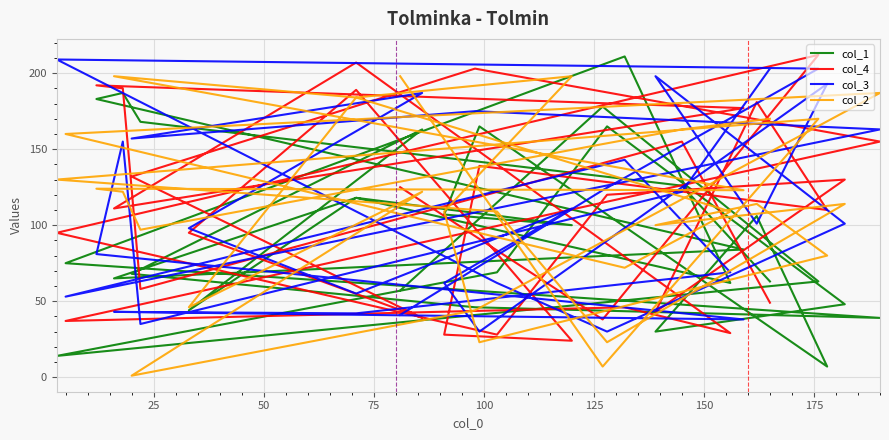

Reading left to right, what are all the values shown in this chart?

col_1: 57	178	63	14	69	165	48	30	106	7	165	107	100	118	44	163	68	46	39	75	211	62	118	65	84	183	187	168	126	63
col_4: 125	38	212	95	28	120	130	43	181	110	139	28	24	189	95	39	132	203	155	37	46	29	207	111	177	192	190	58	155	49
col_3: 41	123	203	209	62	30	101	198	101	193	30	62	111	55	98	187	157	175	163	53	143	69	42	43	38	81	155	35	122	203
col_2: 198	7	170	130	109	23	114	100	114	80	23	109	198	184	46	122	1	44	187	160	72	109	184	198	123	124	122	97	163	170